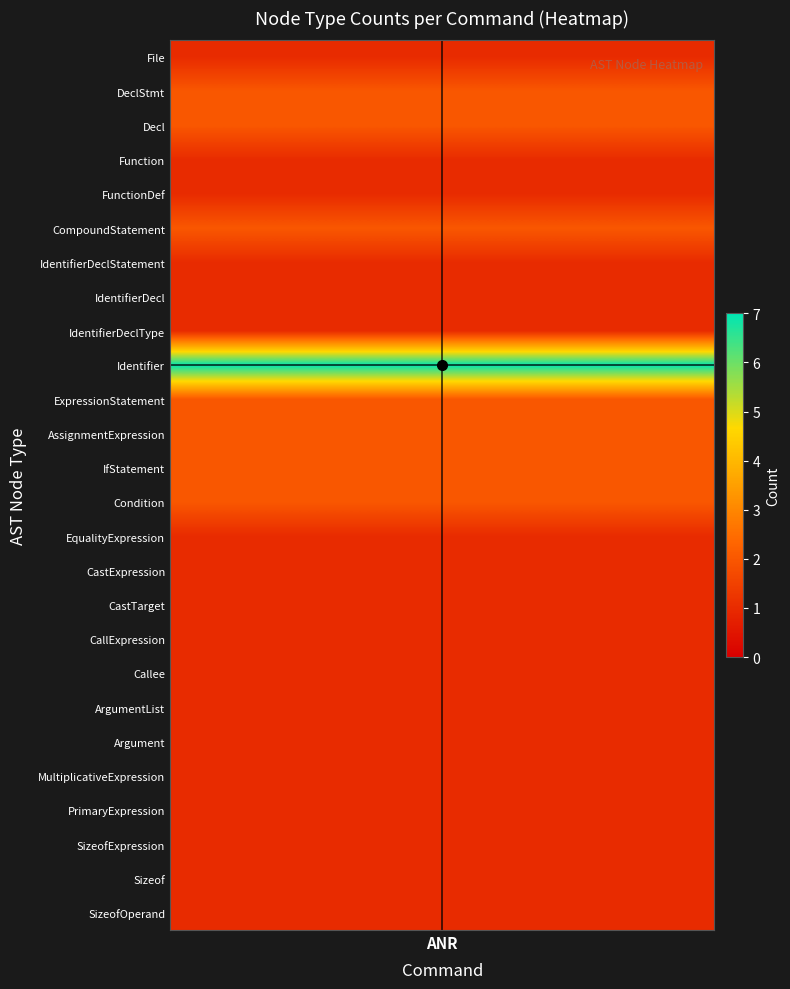

Rank the categories by value from highest to lowest.

Identifier, DeclStmt, Decl, CompoundStatement, ExpressionStatement, AssignmentExpression, IfStatement, Condition, File, Function, FunctionDef, IdentifierDeclStatement, IdentifierDecl, IdentifierDeclType, EqualityExpression, CastExpression, CastTarget, CallExpression, Callee, ArgumentList, Argument, MultiplicativeExpression, PrimaryExpression, SizeofExpression, Sizeof, SizeofOperand